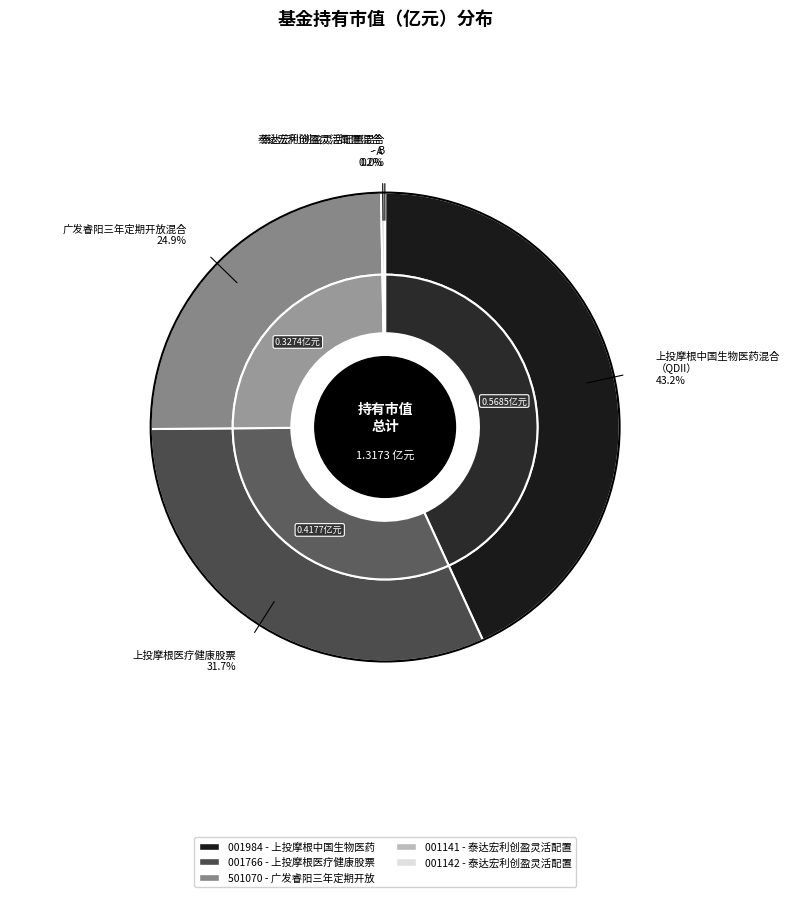

Is it true that 上投摩根中国生物医药混合（QDII） is 43% of the pie?

True